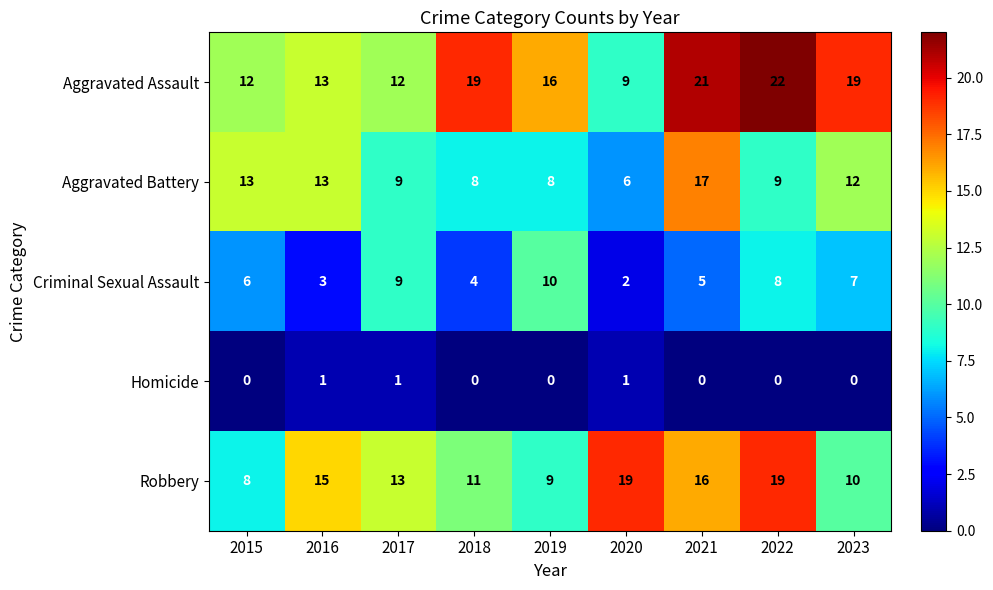

What is the difference between the maximum and minimum values in the Aggravated Battery series?

11